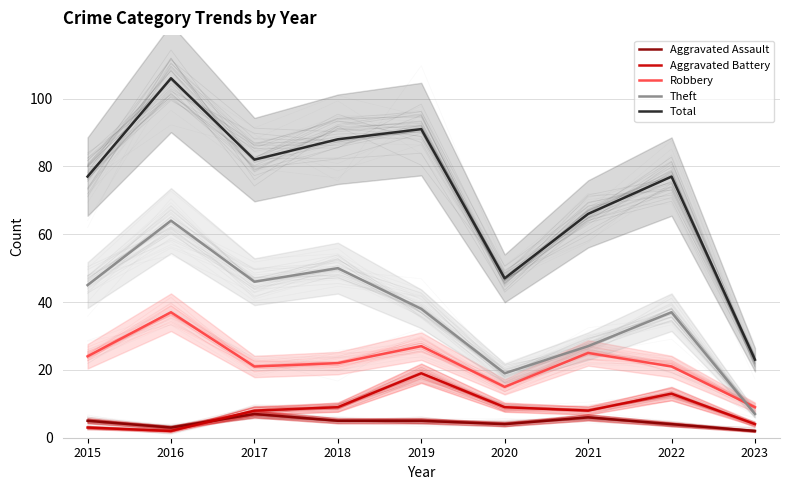

True or false: Theft and Aggravated Assault intersect in this chart.

False